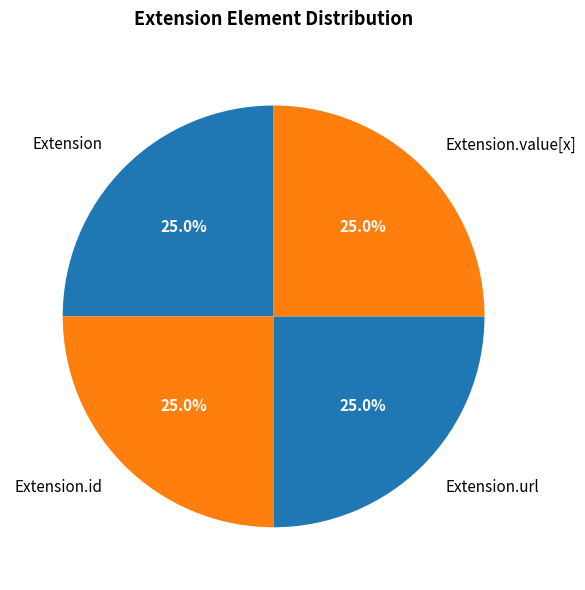

True or false: Extension.url accounts for 40% of the total.

False